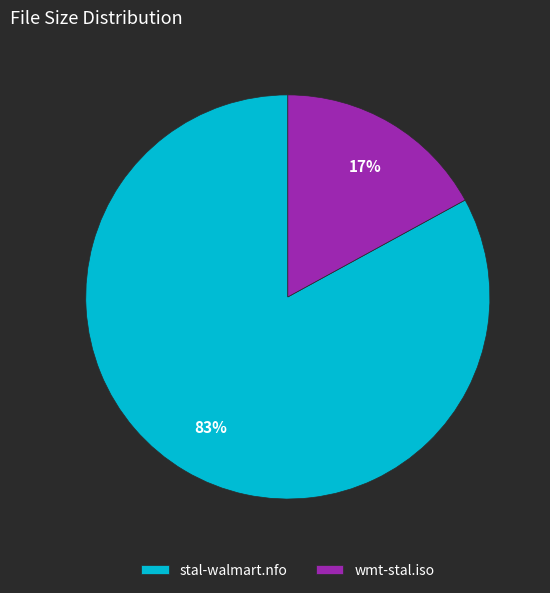

To the nearest percent, what is the combined percentage of wmt-stal.iso and stal-walmart.nfo?

100%